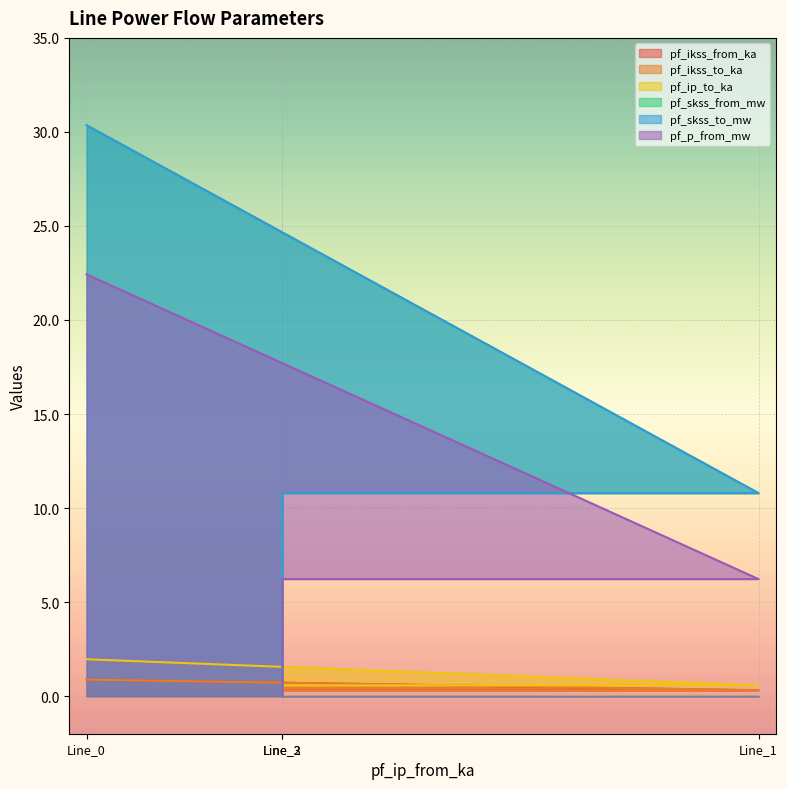

The value of pf_ip_to_ka at Line_1 is 0.6. True or false?

True